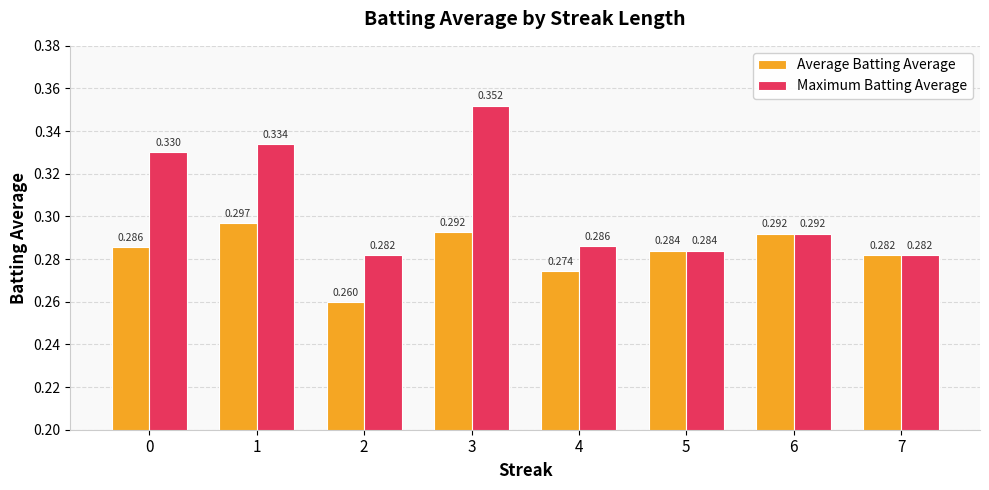

Which series changed the most between 1 and 6?

Maximum Batting Average